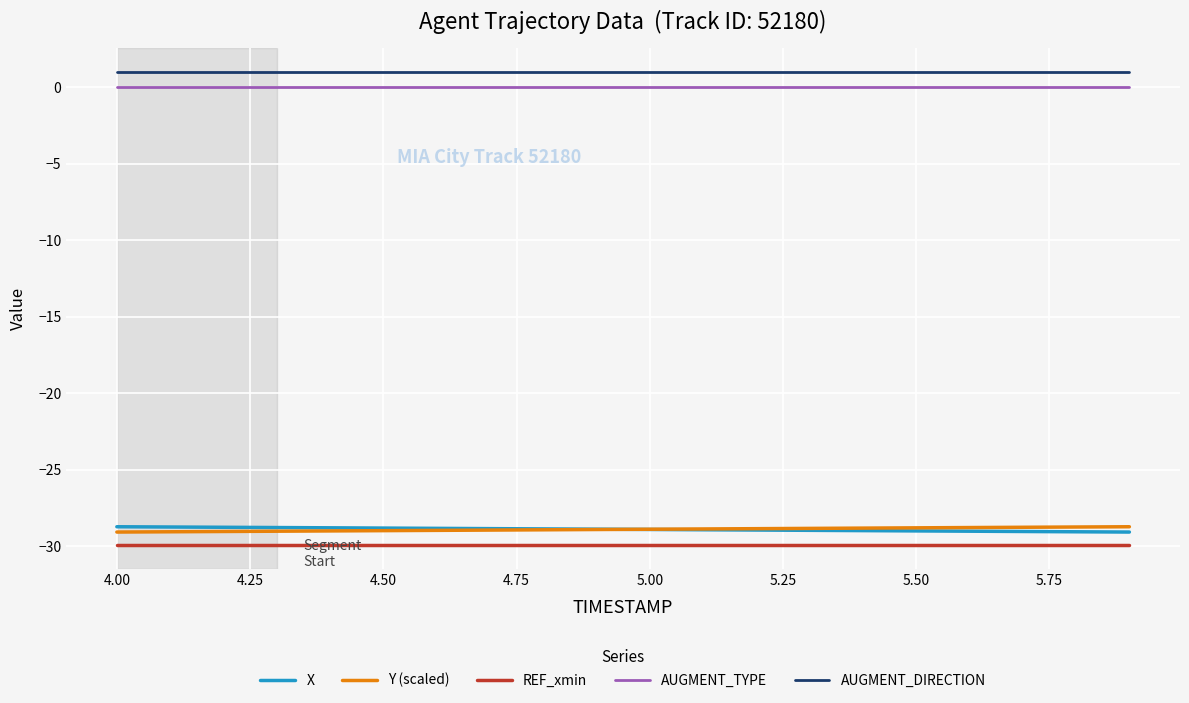

What is the greatest value displayed?

1.0